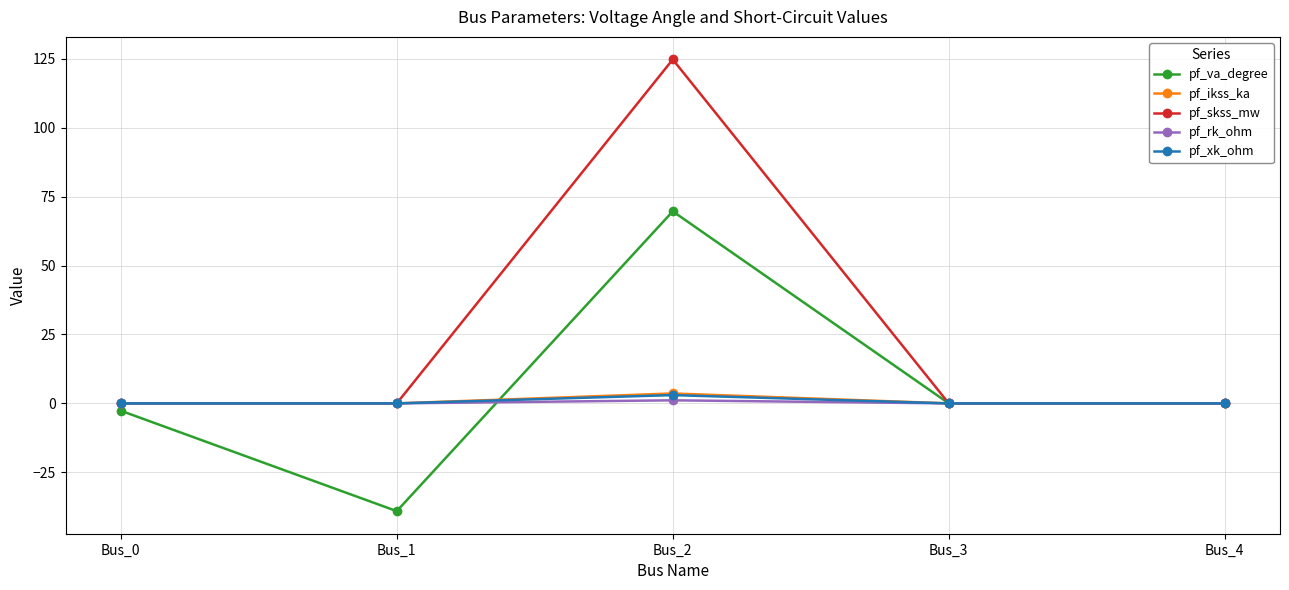

How many lines are shown in the chart?

5